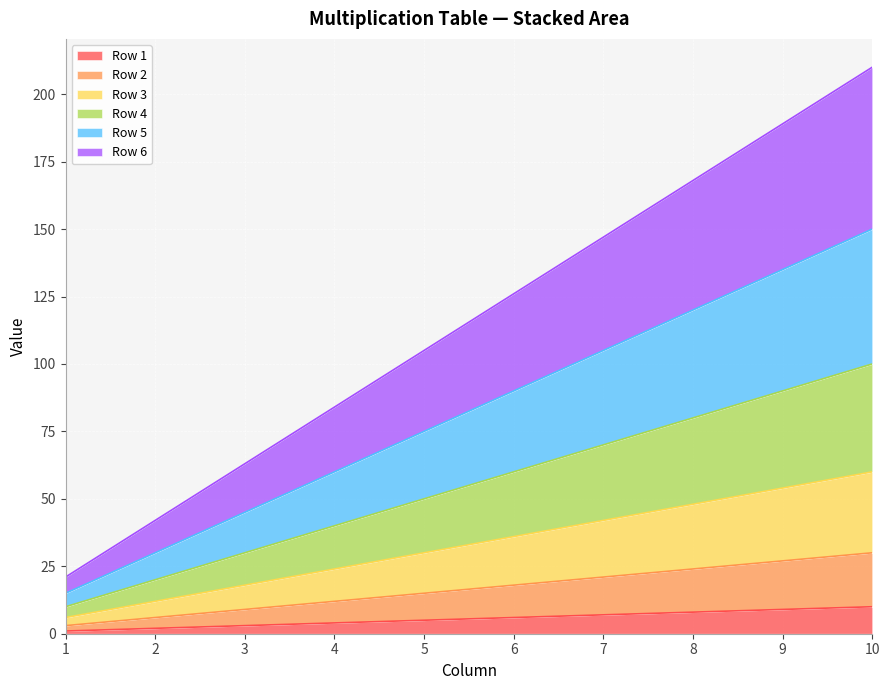

What is the total value across all series at 8?

168